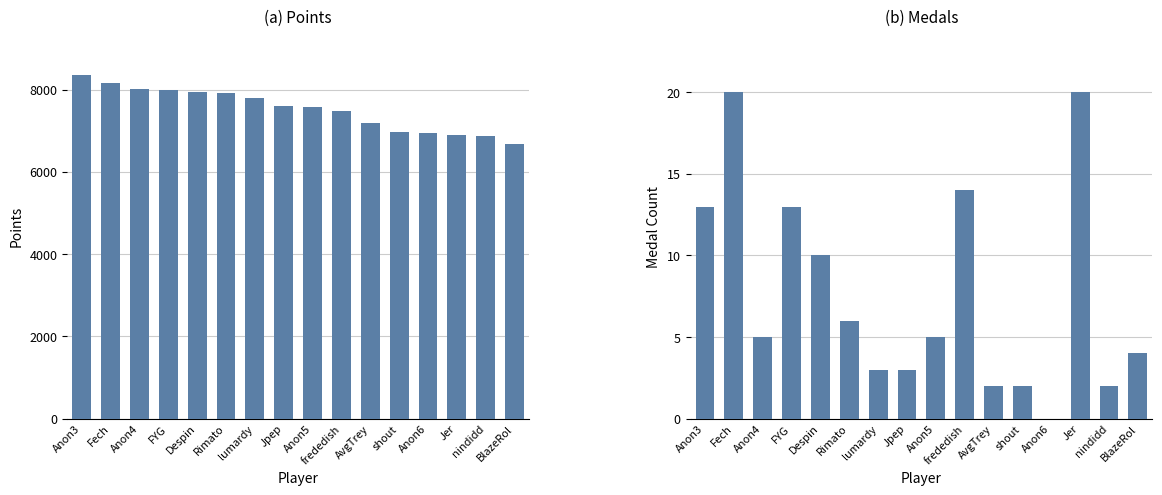

Rank the categories by Points value from highest to lowest.

Anon3, Fech, Anon4, FYG, Despin, Rimato, lumardy, Jpep, Anon5, frededish, AvgTrey, shout, Anon6, Jer, nindidd, BlazeRol